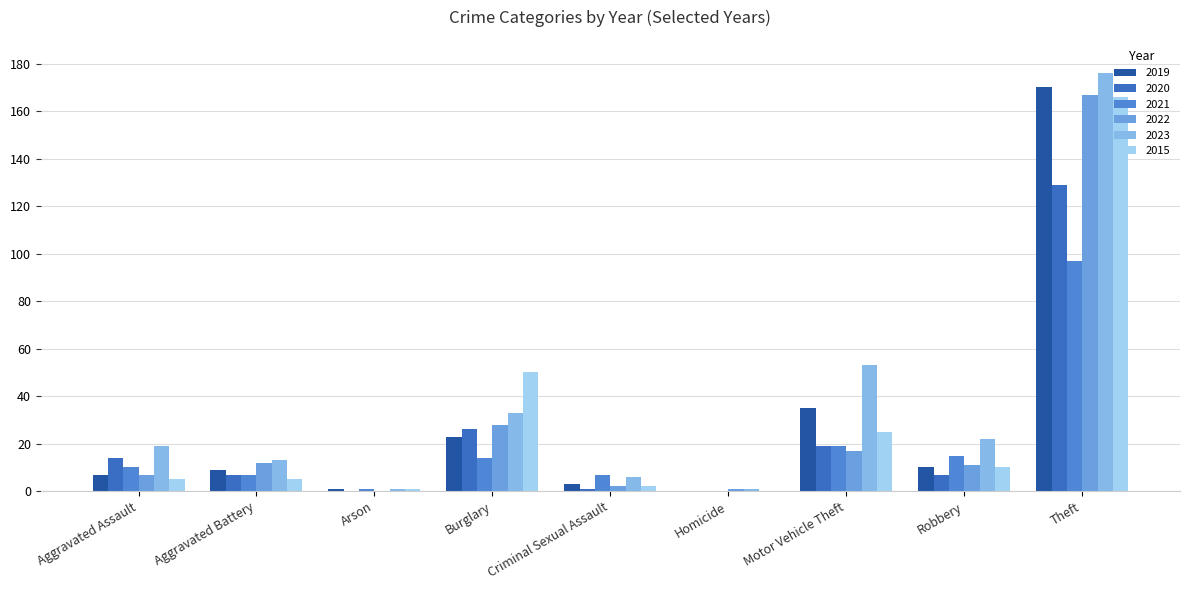

Reading left to right, extract all data points from this chart.

2019: 7	9	1	23	3	0	35	10	170
2020: 14	7	0	26	1	0	19	7	129
2021: 10	7	1	14	7	0	19	15	97
2022: 7	12	0	28	2	1	17	11	167
2023: 19	13	1	33	6	1	53	22	176
2015: 5	5	1	50	2	0	25	10	166